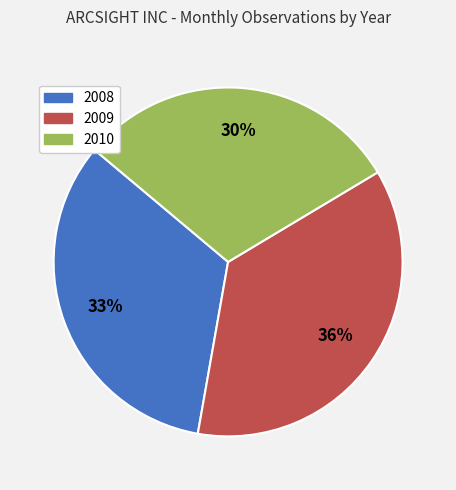

How many slices are in this pie chart?

3